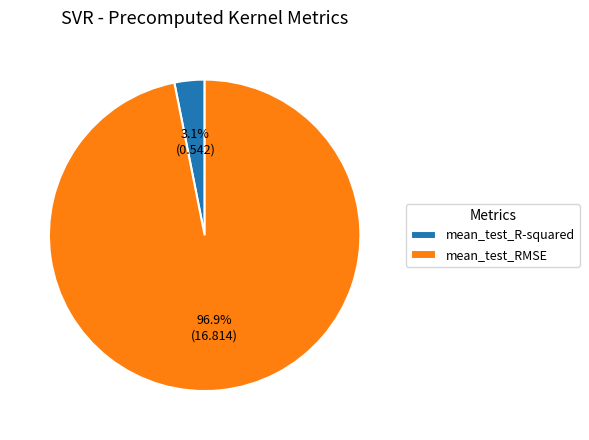

To the nearest percent, what is the combined percentage of mean_test_R-squared and mean_test_RMSE?

100%